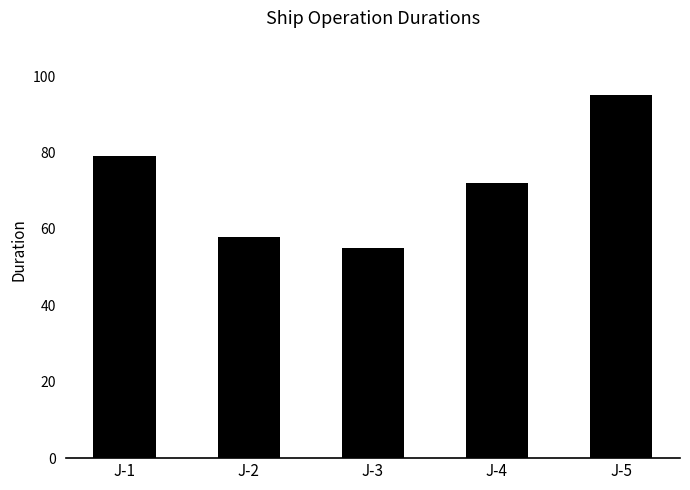

What is the change in value from J-4 to J-5?

+23